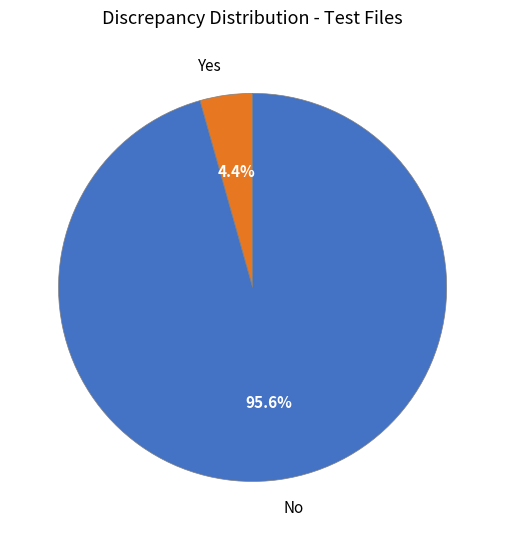

Between Yes and No, which is larger?

No